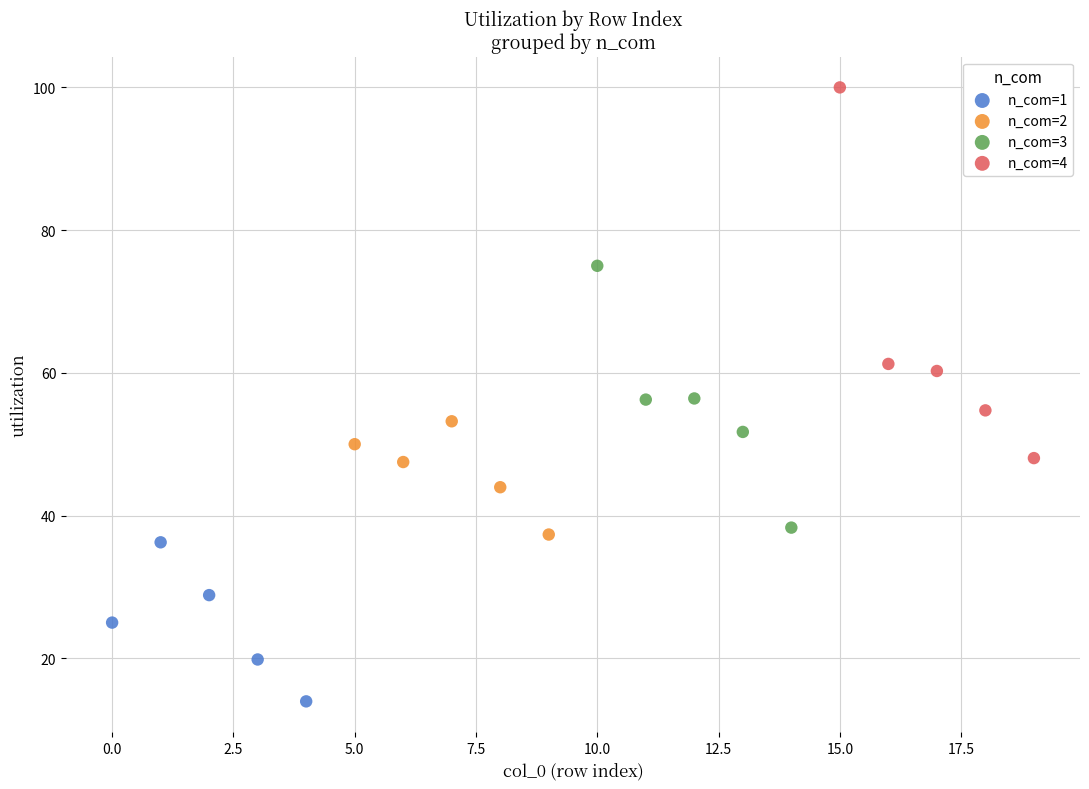

Which series reaches the maximum Y coordinate?

n_com=4